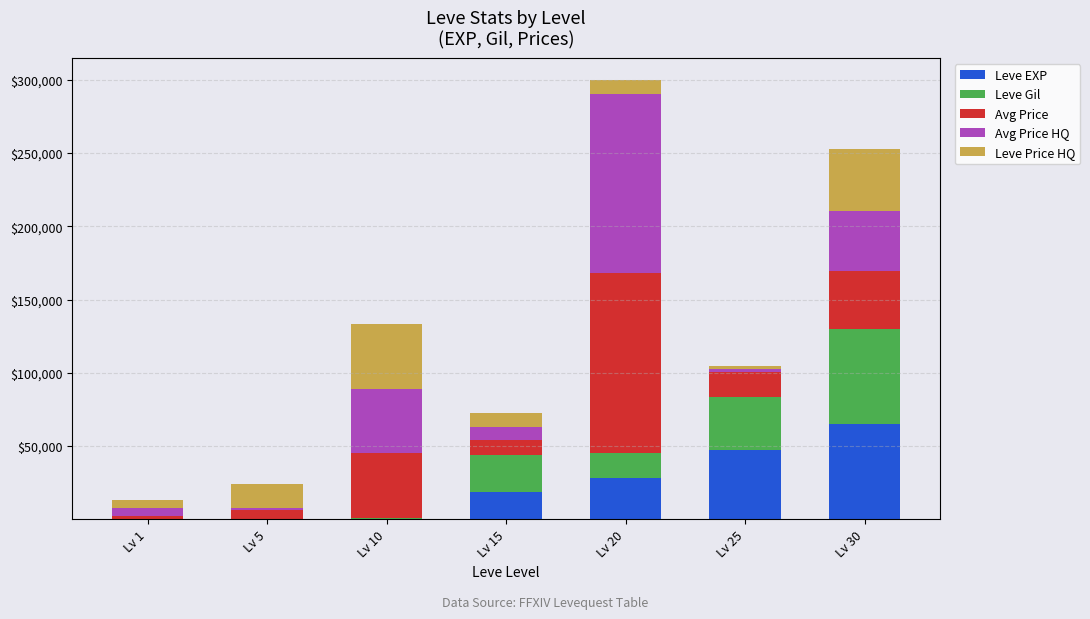

At which label does Leve EXP reach its peak?

Lv 30